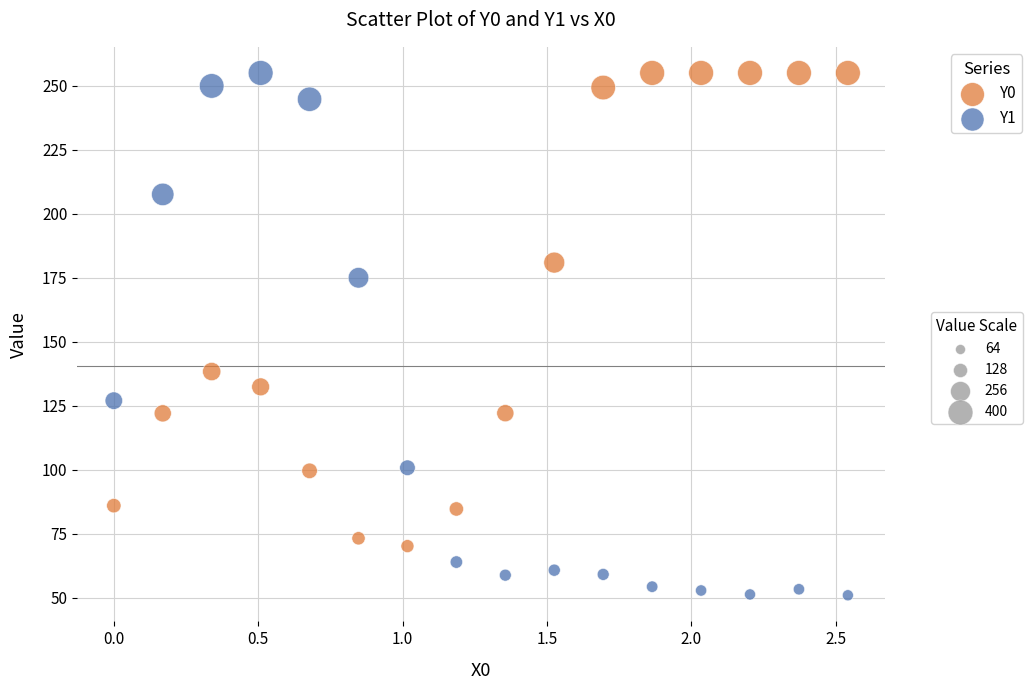

Across all series, what Y value is closest to 153?

138.4